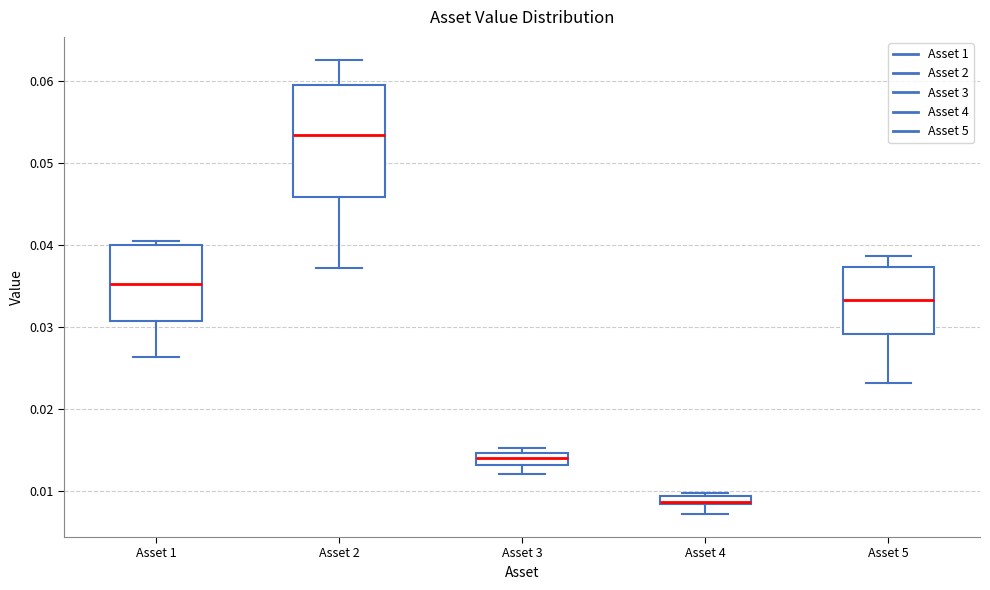

Which box is the tallest, from its lower edge to its upper edge?

Asset 2